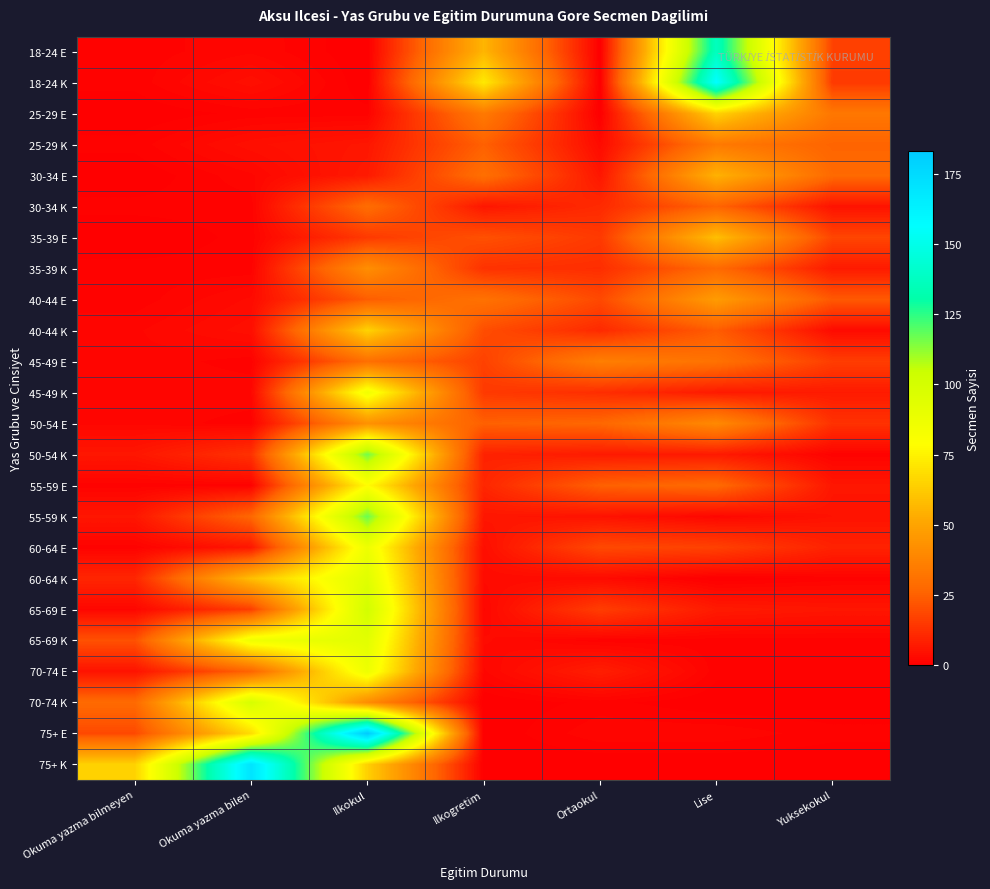

Reading right to left, extract all data points from this chart.

18-24 E: Yuksekokul=17	Lise=137	Ortaokul=0	Ilkogretim=56	Ilkokul=0	Okuma yazma bilen=2	Okuma yazma bilmeyen=1
18-24 K: Yuksekokul=15	Lise=157	Ortaokul=0	Ilkogretim=72	Ilkokul=0	Okuma yazma bilen=4	Okuma yazma bilmeyen=1
25-29 E: Yuksekokul=33	Lise=65	Ortaokul=0	Ilkogretim=34	Ilkokul=1	Okuma yazma bilen=1	Okuma yazma bilmeyen=0
25-29 K: Yuksekokul=26	Lise=34	Ortaokul=3	Ilkogretim=25	Ilkokul=6	Okuma yazma bilen=4	Okuma yazma bilmeyen=1
30-34 E: Yuksekokul=28	Lise=55	Ortaokul=6	Ilkogretim=30	Ilkokul=7	Okuma yazma bilen=2	Okuma yazma bilmeyen=0
30-34 K: Yuksekokul=5	Lise=26	Ortaokul=11	Ilkogretim=6	Ilkokul=29	Okuma yazma bilen=1	Okuma yazma bilmeyen=1
35-39 E: Yuksekokul=18	Lise=59	Ortaokul=15	Ilkogretim=21	Ilkokul=15	Okuma yazma bilen=1	Okuma yazma bilmeyen=0
35-39 K: Yuksekokul=7	Lise=28	Ortaokul=12	Ilkogretim=13	Ilkokul=42	Okuma yazma bilen=1	Okuma yazma bilmeyen=1
40-44 E: Yuksekokul=23	Lise=47	Ortaokul=19	Ilkogretim=31	Ilkokul=24	Okuma yazma bilen=3	Okuma yazma bilmeyen=1
40-44 K: Yuksekokul=3	Lise=24	Ortaokul=11	Ilkogretim=20	Ilkokul=65	Okuma yazma bilen=4	Okuma yazma bilmeyen=2
45-49 E: Yuksekokul=16	Lise=31	Ortaokul=36	Ilkogretim=17	Ilkokul=30	Okuma yazma bilen=1	Okuma yazma bilmeyen=2
45-49 K: Yuksekokul=7	Lise=7	Ortaokul=12	Ilkogretim=15	Ilkokul=85	Okuma yazma bilen=2	Okuma yazma bilmeyen=2
50-54 E: Yuksekokul=13	Lise=40	Ortaokul=27	Ilkogretim=25	Ilkokul=43	Okuma yazma bilen=1	Okuma yazma bilmeyen=2
50-54 K: Yuksekokul=1	Lise=7	Ortaokul=7	Ilkogretim=9	Ilkokul=116	Okuma yazma bilen=13	Okuma yazma bilmeyen=6
55-59 E: Yuksekokul=6	Lise=28	Ortaokul=25	Ilkogretim=10	Ilkokul=78	Okuma yazma bilen=1	Okuma yazma bilmeyen=1
55-59 K: Yuksekokul=5	Lise=2	Ortaokul=5	Ilkogretim=6	Ilkokul=117	Okuma yazma bilen=27	Okuma yazma bilmeyen=6
60-64 E: Yuksekokul=9	Lise=17	Ortaokul=19	Ilkogretim=4	Ilkokul=87	Okuma yazma bilen=6	Okuma yazma bilmeyen=1
60-64 K: Yuksekokul=1	Lise=0	Ortaokul=3	Ilkogretim=3	Ilkokul=94	Okuma yazma bilen=59	Okuma yazma bilmeyen=10
65-69 E: Yuksekokul=6	Lise=7	Ortaokul=16	Ilkogretim=2	Ilkokul=101	Okuma yazma bilen=16	Okuma yazma bilmeyen=2
65-69 K: Yuksekokul=1	Lise=1	Ortaokul=1	Ilkogretim=3	Ilkokul=93	Okuma yazma bilen=86	Okuma yazma bilmeyen=21
70-74 E: Yuksekokul=1	Lise=1	Ortaokul=8	Ilkogretim=2	Ilkokul=87	Okuma yazma bilen=26	Okuma yazma bilmeyen=5
70-74 K: Yuksekokul=0	Lise=0	Ortaokul=1	Ilkogretim=0	Ilkokul=41	Okuma yazma bilen=99	Okuma yazma bilmeyen=28
75+ E: Yuksekokul=1	Lise=2	Ortaokul=2	Ilkogretim=0	Ilkokul=183	Okuma yazma bilen=68	Okuma yazma bilmeyen=19
75+ K: Yuksekokul=0	Lise=0	Ortaokul=0	Ilkogretim=0	Ilkokul=64	Okuma yazma bilen=170	Okuma yazma bilmeyen=65